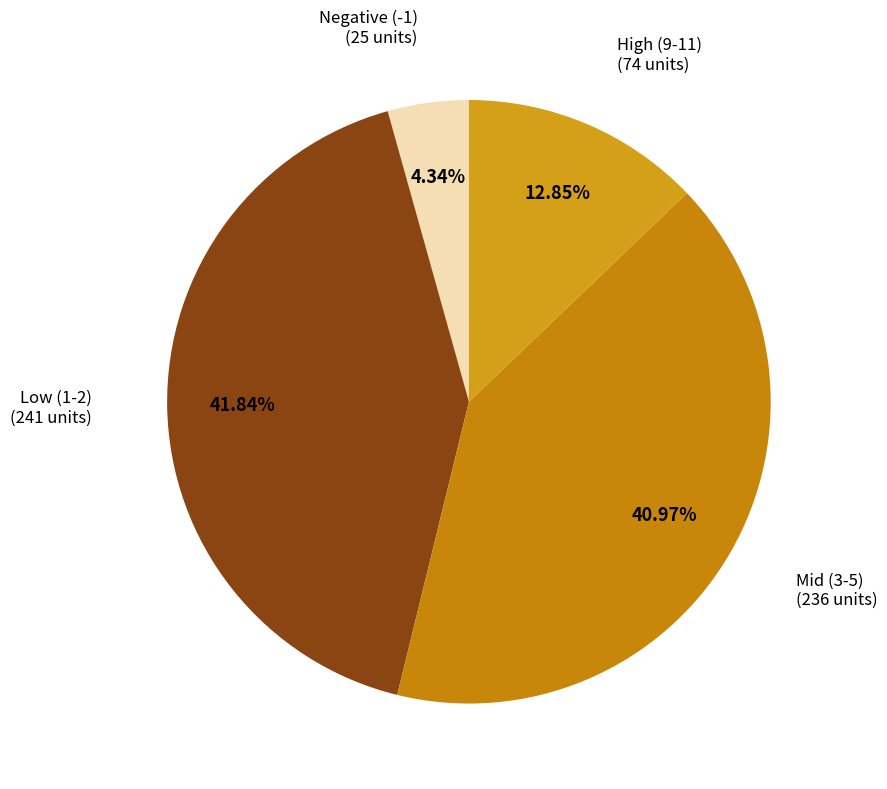

Does any single category account for the majority?

No